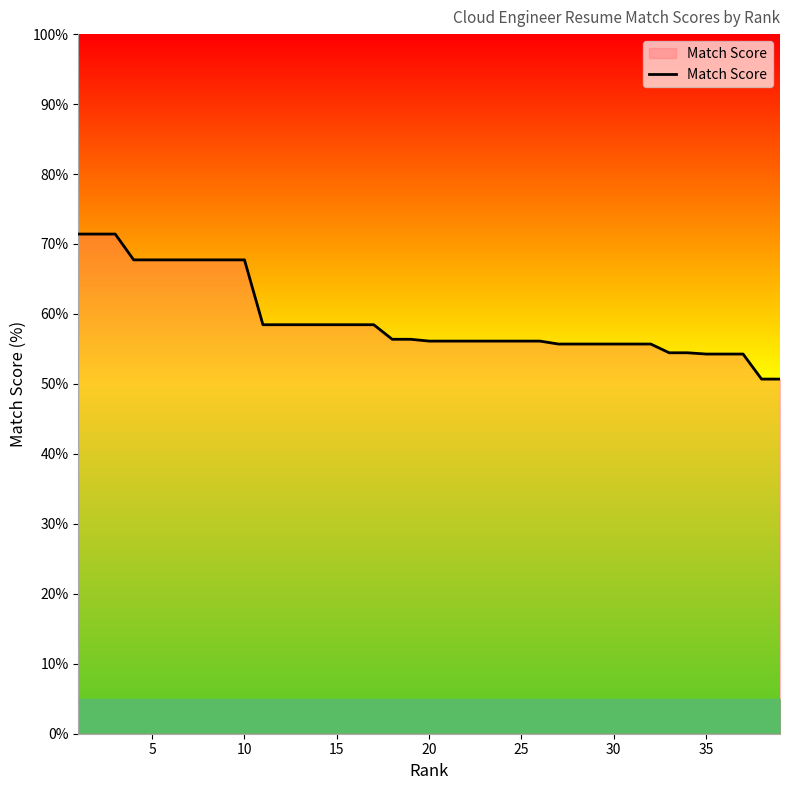

What is the smallest value displayed?

50.7